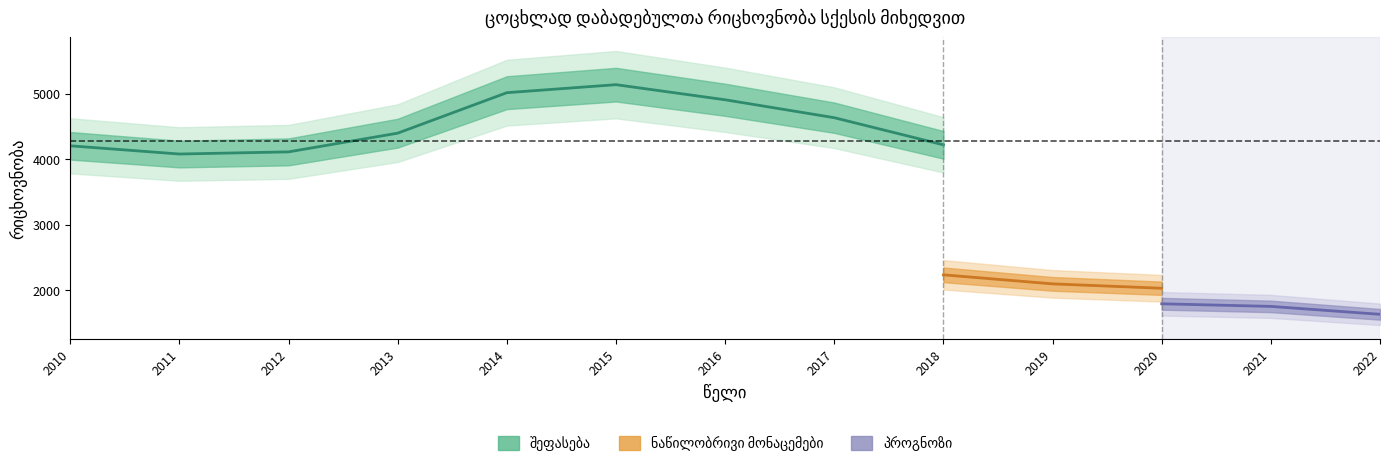

The value of ბიჭი at 2016 is 4193. True or false?

False